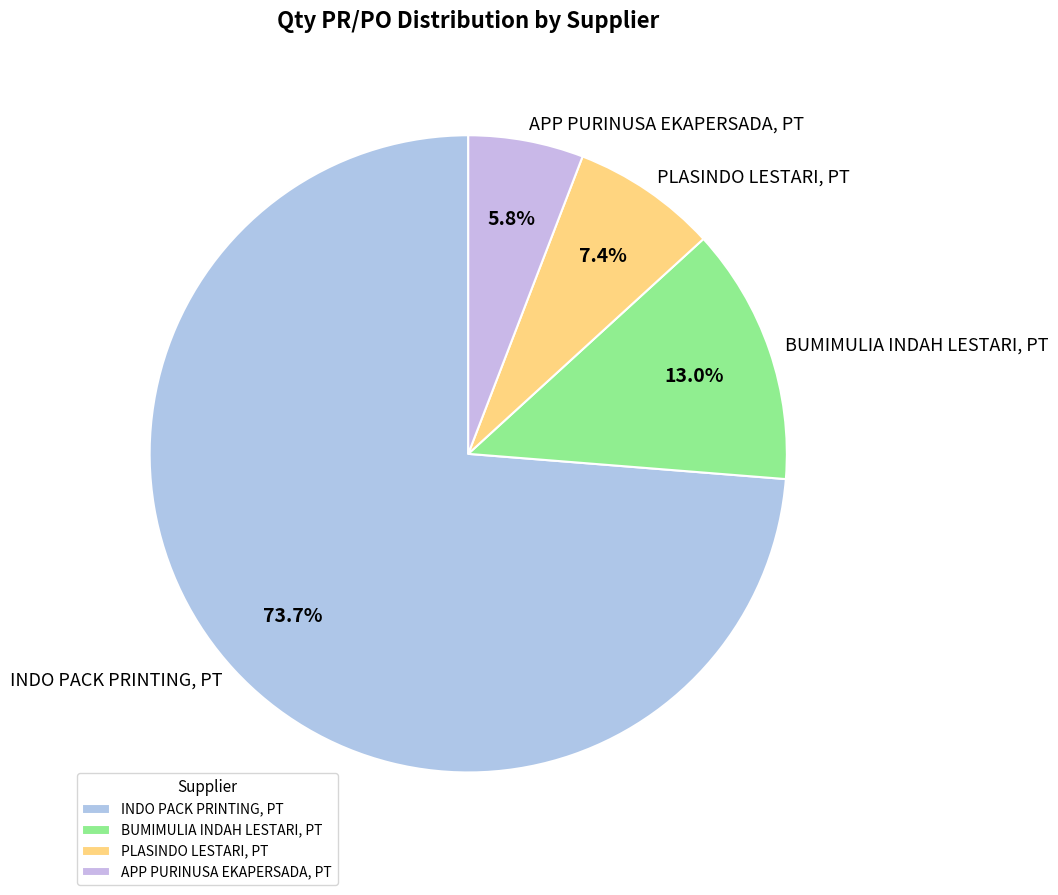

What is the largest slice in the pie chart?

INDO PACK PRINTING, PT